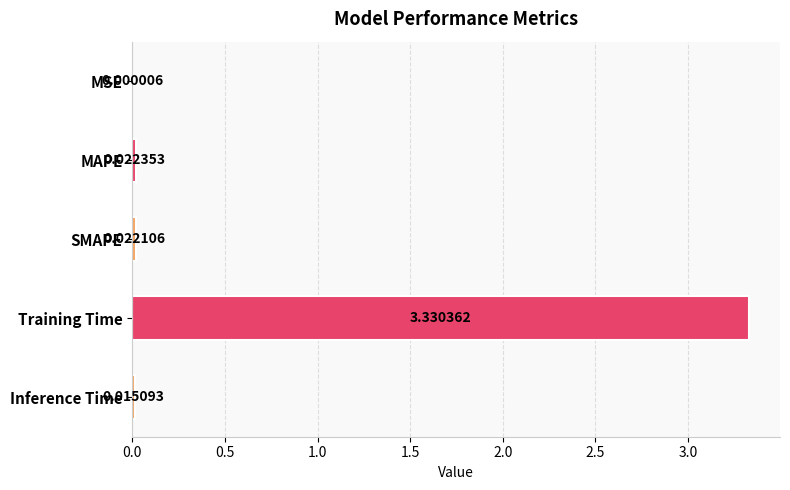

What is the sum of the values at MAPE and Training Time?

3.4